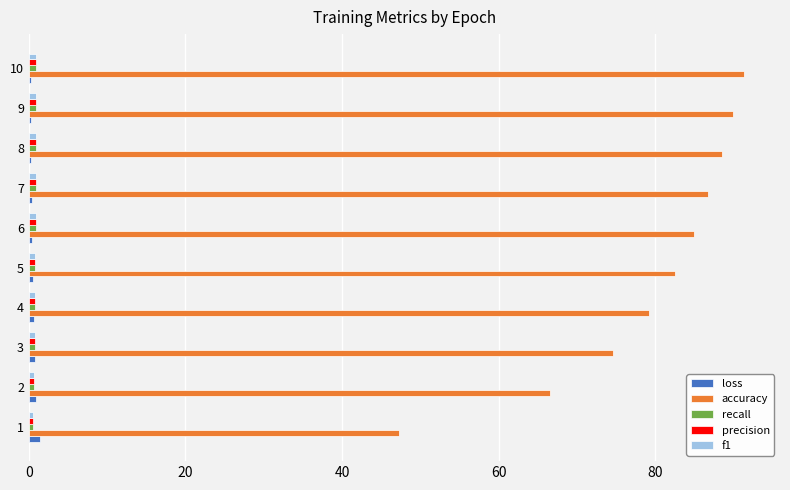

True or false: accuracy has a value of 149.0 at 10.

False